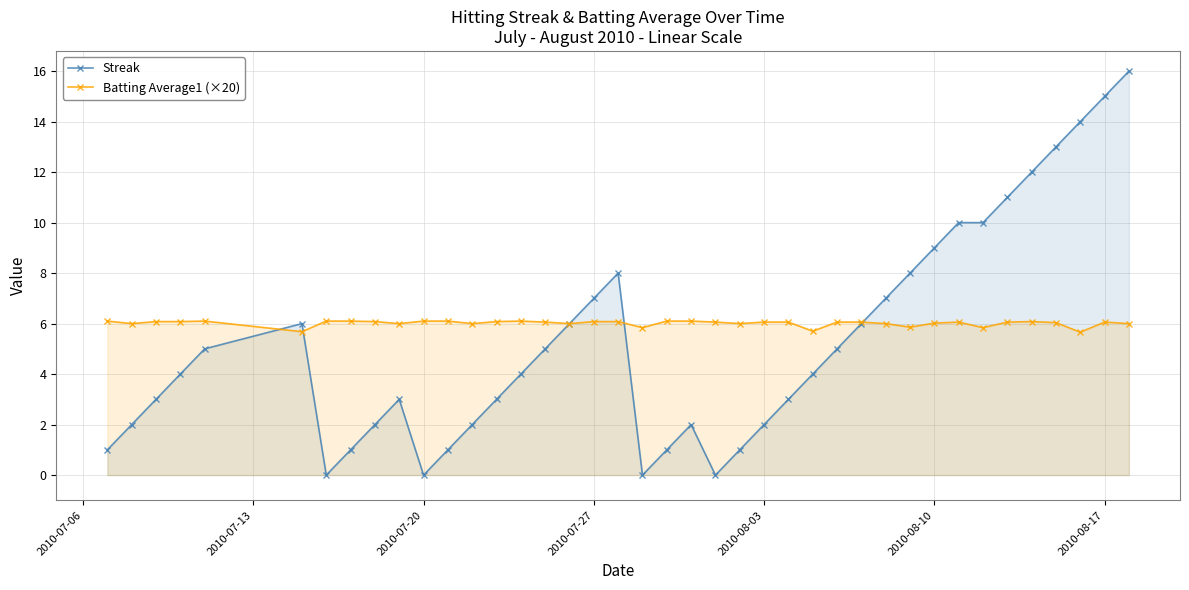

True or false: Batting Average1 (×20) has a value of 6.1 at 2010-07-20.

True